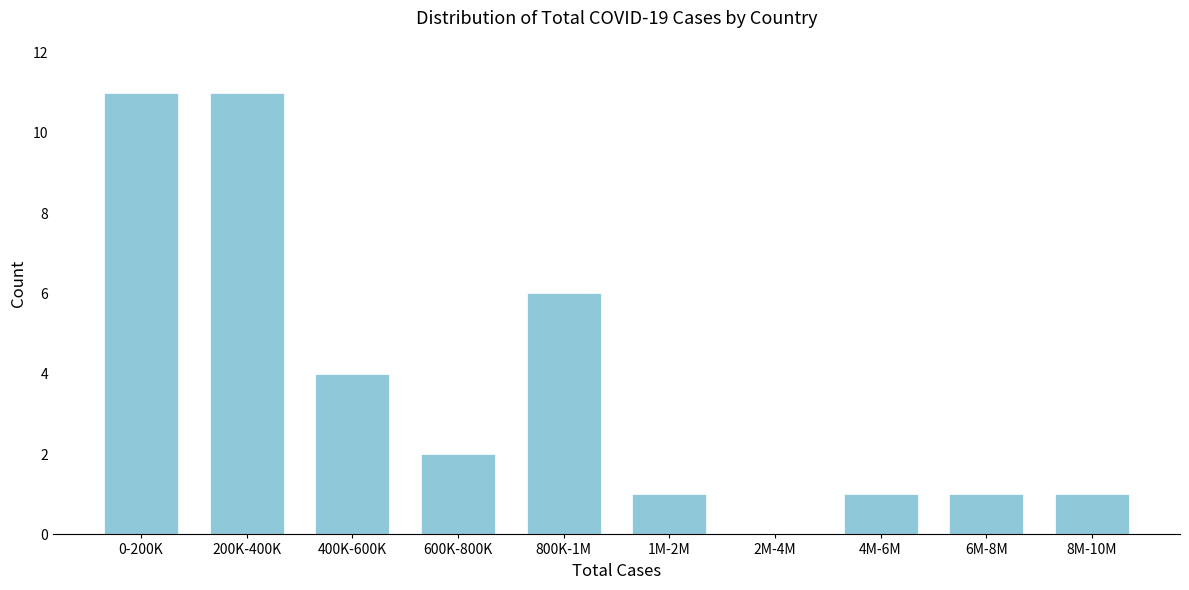

Reading left to right, transcribe all the data shown in this chart.

0-200K=11	200K-400K=11	400K-600K=4	600K-800K=2	800K-1M=6	1M-2M=1	2M-4M=0	4M-6M=1	6M-8M=1	8M-10M=1